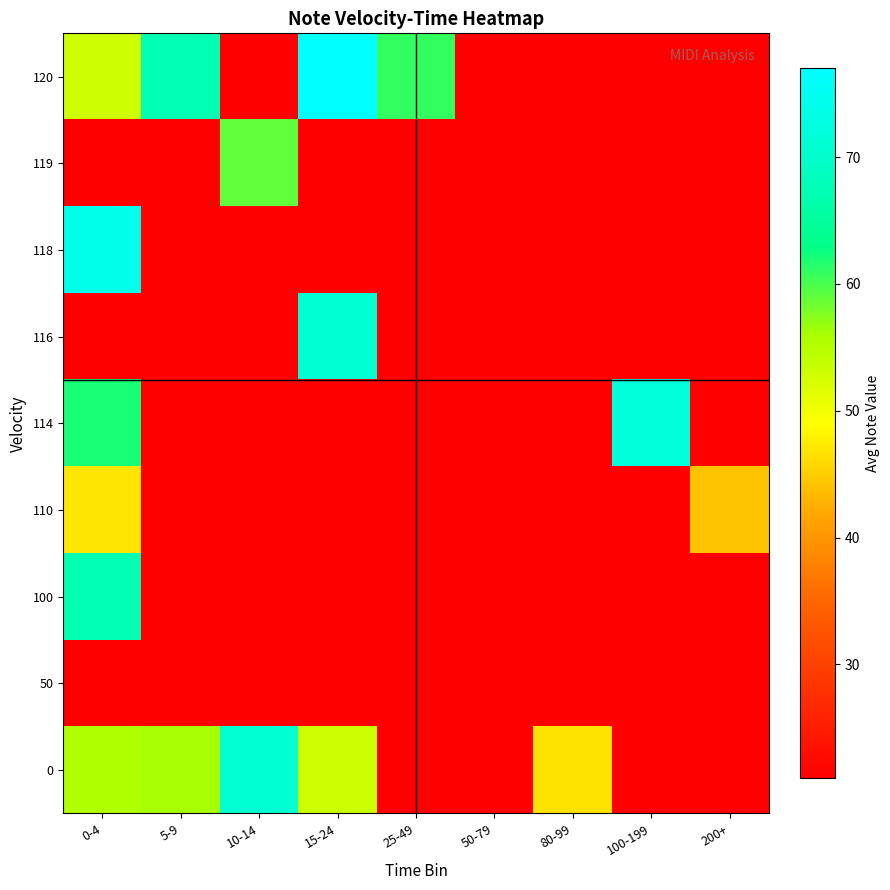

Rank the series by their maximum value, from highest to lowest.

120, 118, 114, 116, 0, 100, 119, 110, 50